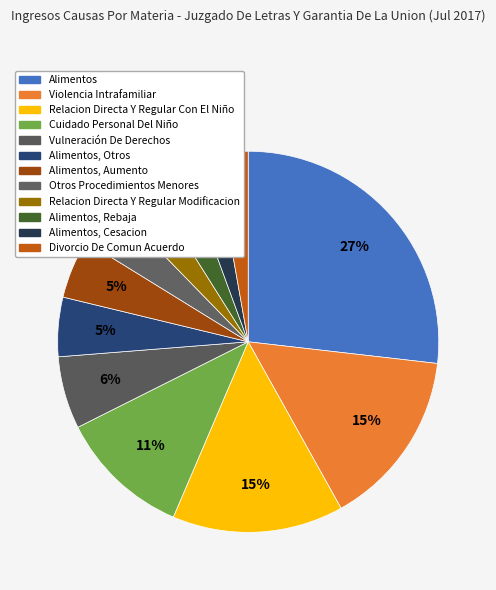

How many segments does this pie chart have?

12